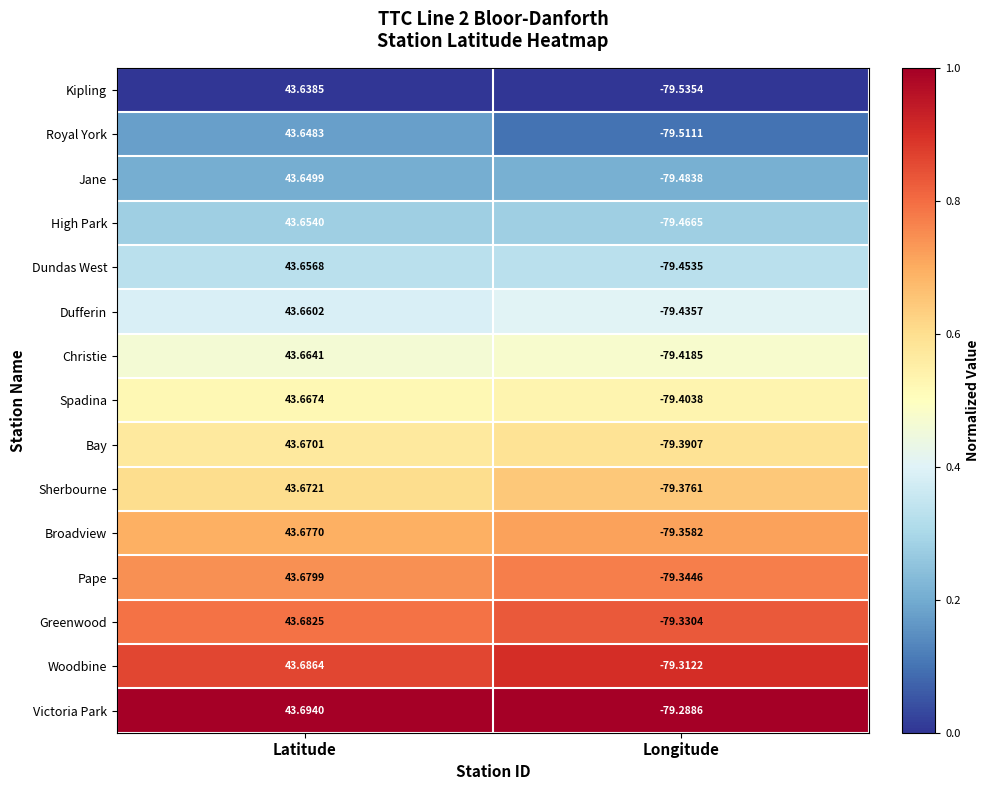

At Longitude, list the series in order from smallest to largest.

Kipling, Royal York, Jane, High Park, Dundas West, Dufferin, Christie, Spadina, Bay, Sherbourne, Broadview, Pape, Greenwood, Woodbine, Victoria Park